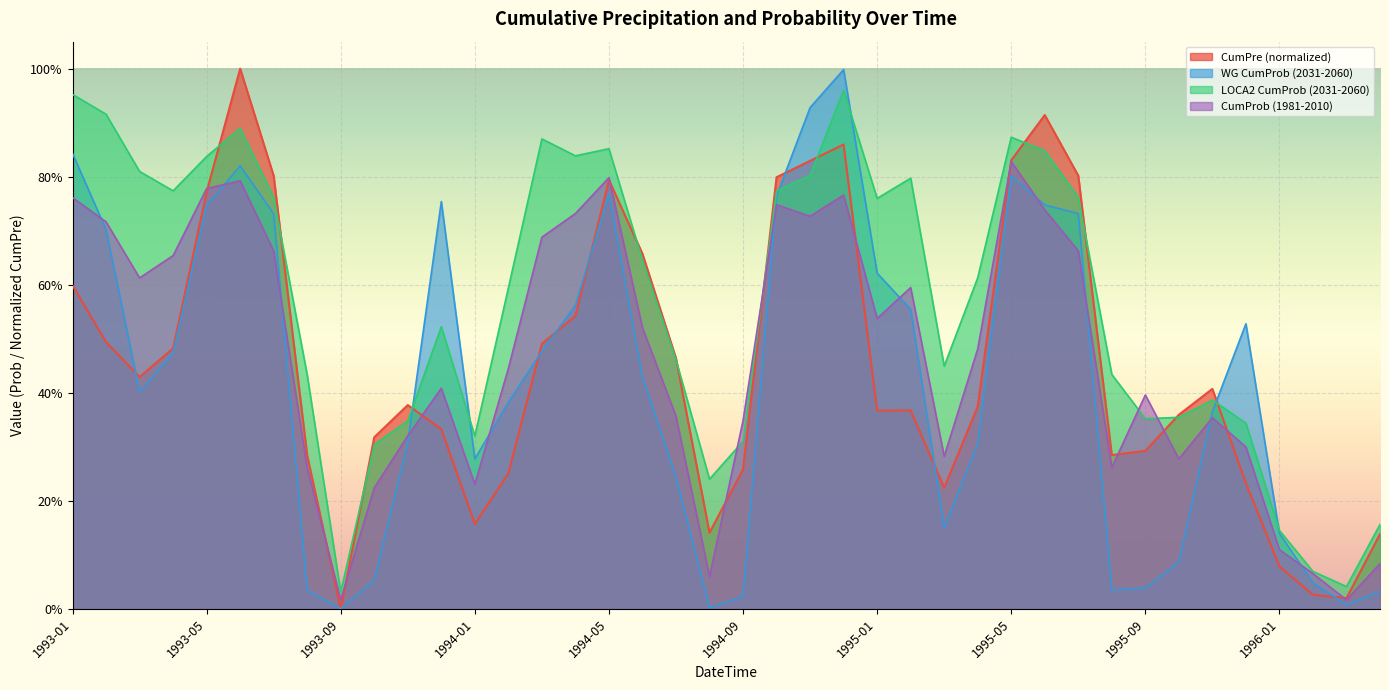

How many distinct data groups are displayed?

4